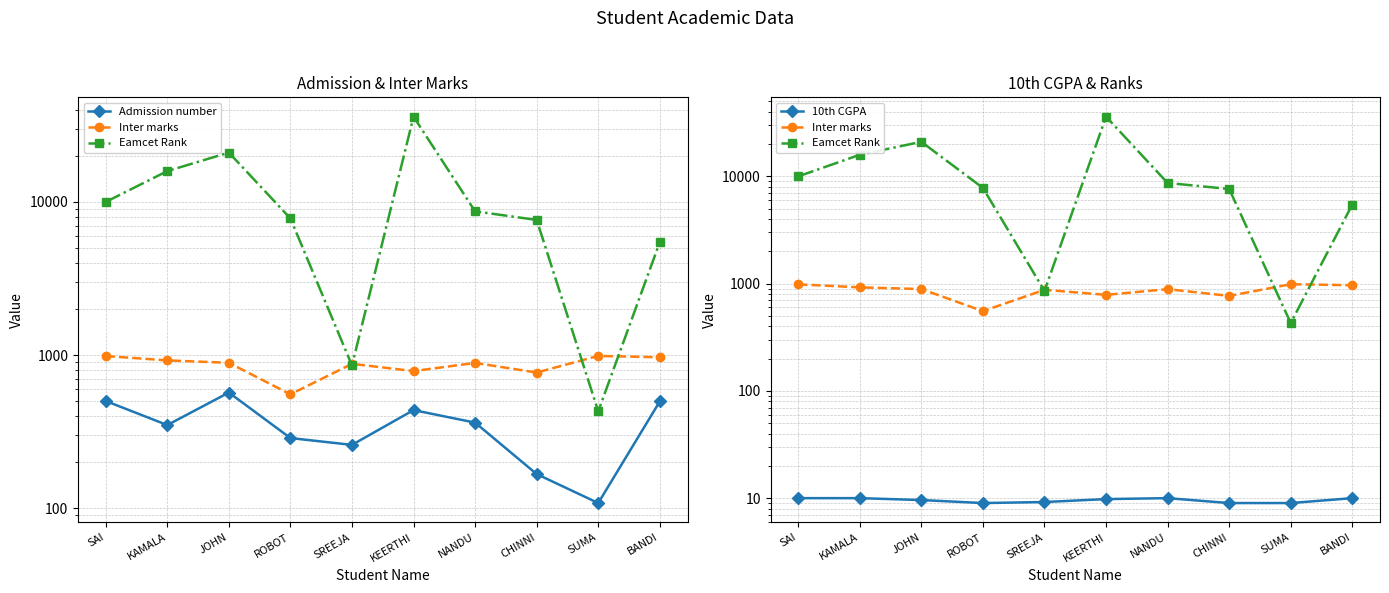

How many interior local valleys does the Eamcet Rank series have?

2